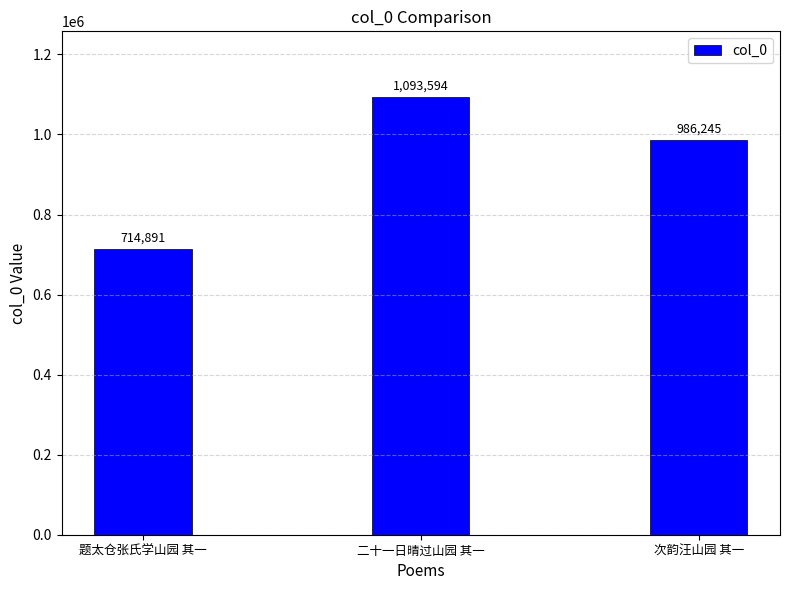

Reading left to right, what are all the values shown in this chart?

714891	1093594	986245